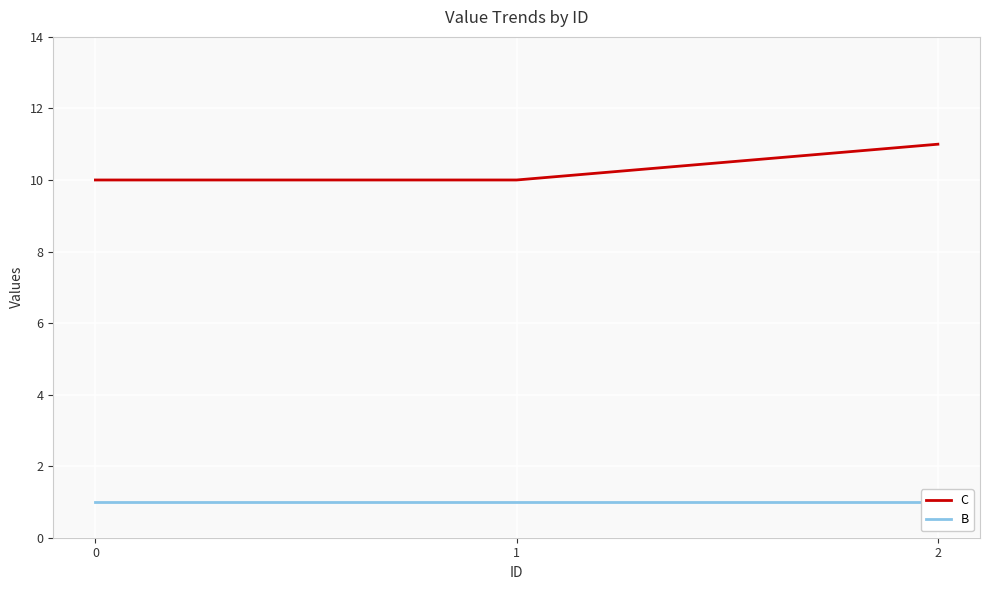

The value of C at 0 is 14. True or false?

False